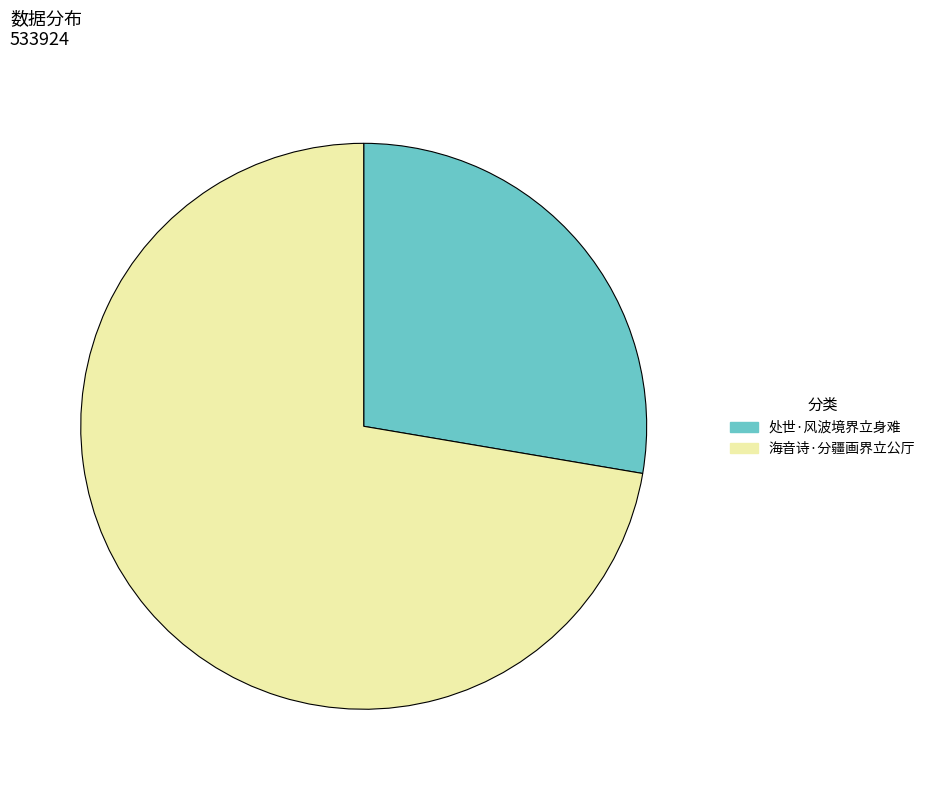

The 处世·风波境界立身难 slice represents 40% of the pie. True or false?

False